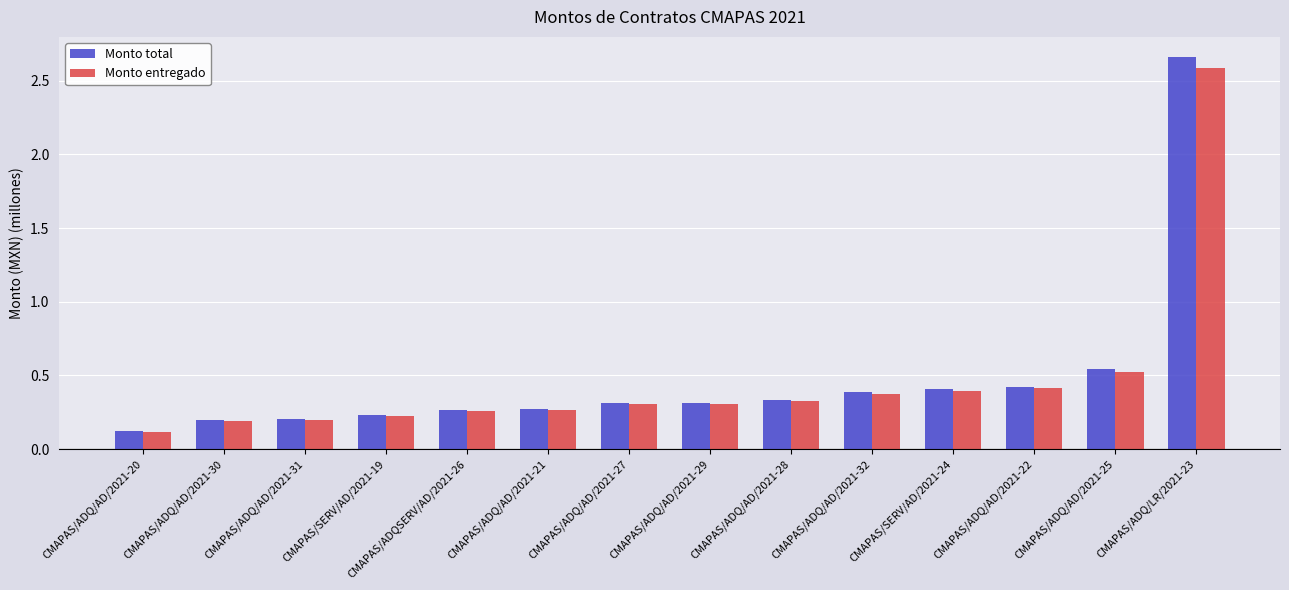

What position from the right is CMAPAS/ADQSERV/AD/2021-26?

10